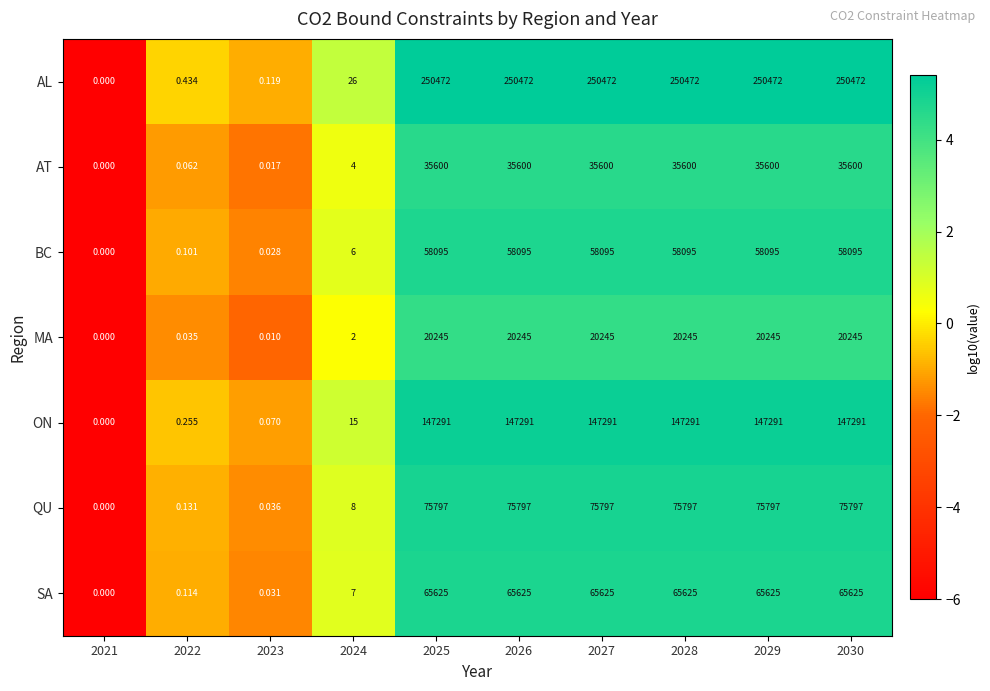

Rank the series by their maximum value, from lowest to highest.

MA, AT, BC, SA, QU, ON, AL